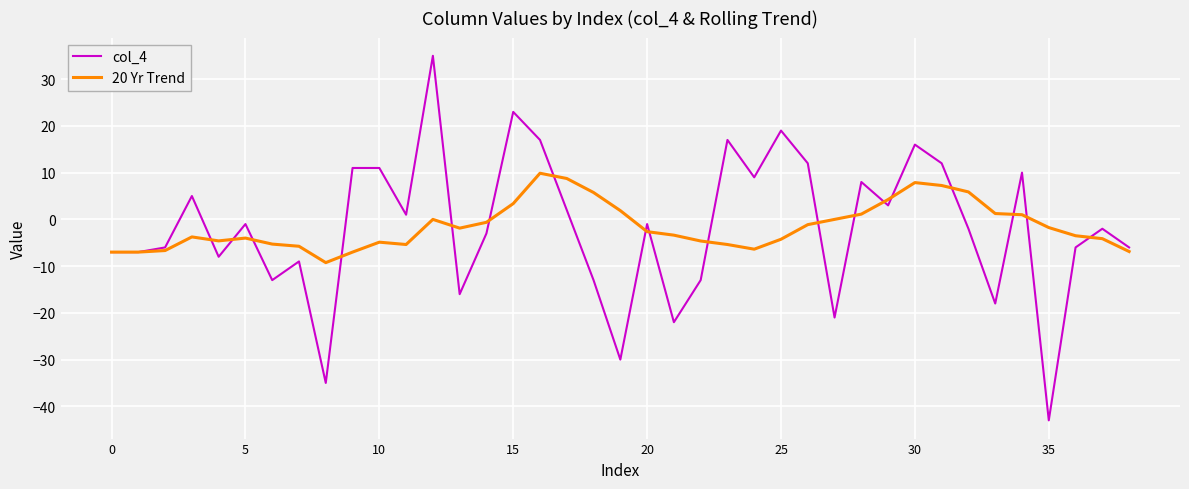

Which series has the widest spread of values?

col_4